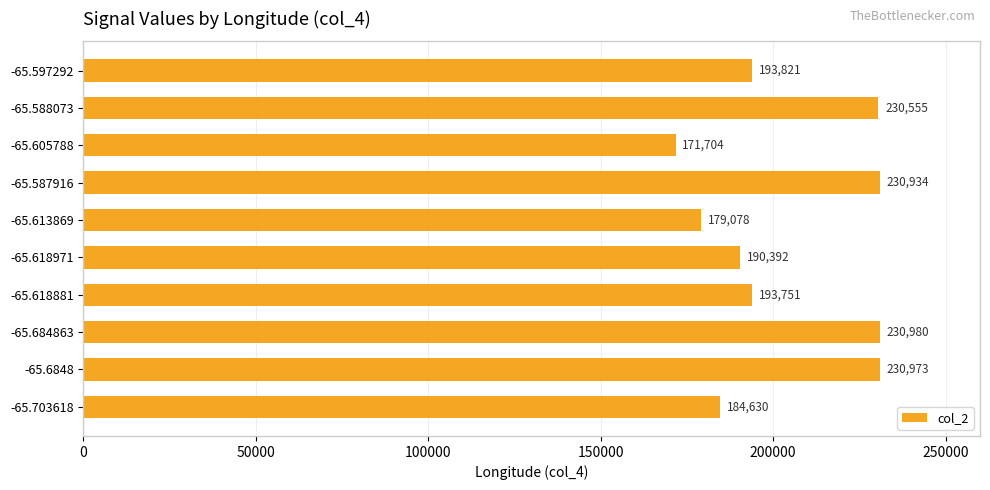

What is the change in value from -65.703618 to -65.605788?

-12926